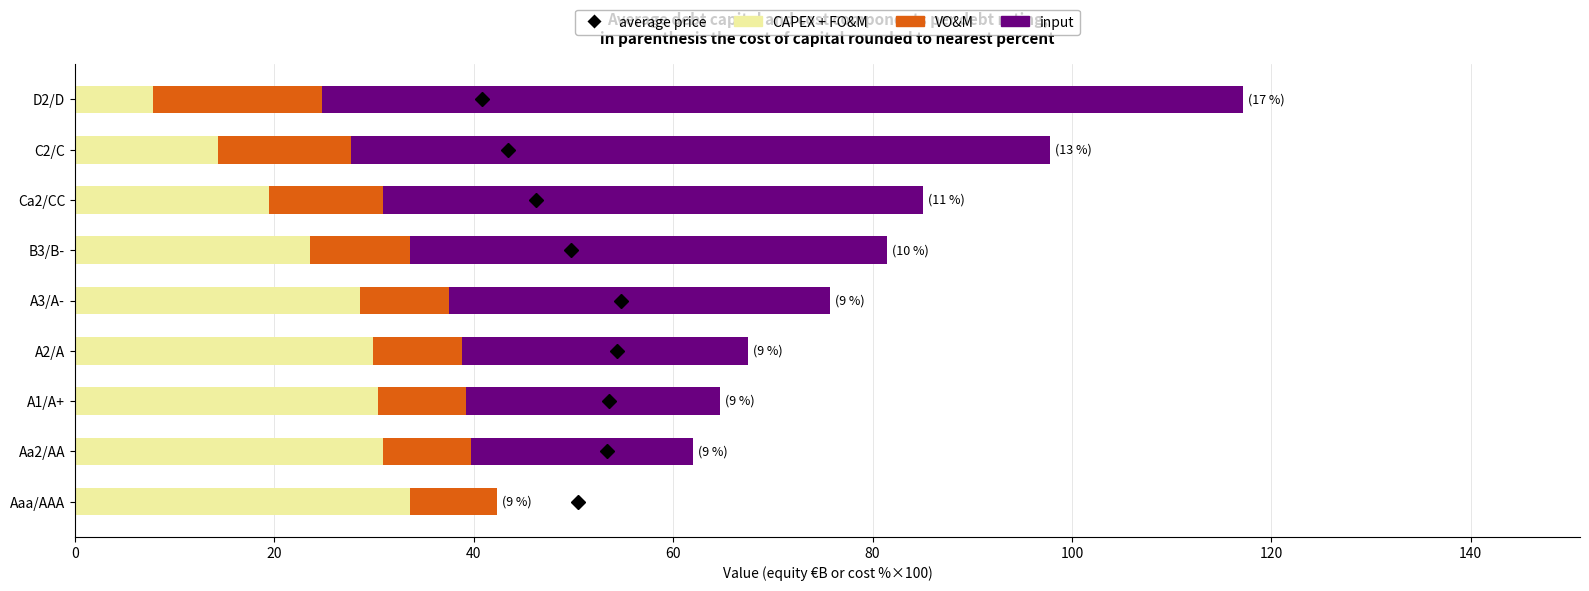

The value of CAPEX + FO&M at C2/C is 14.3. True or false?

True